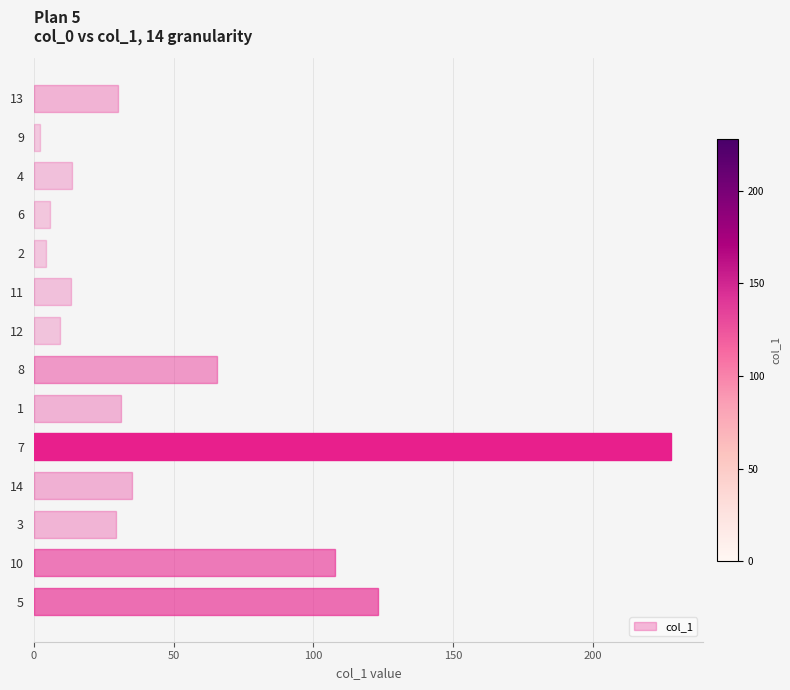

What is the value of the 11th bar from the top?

35.1